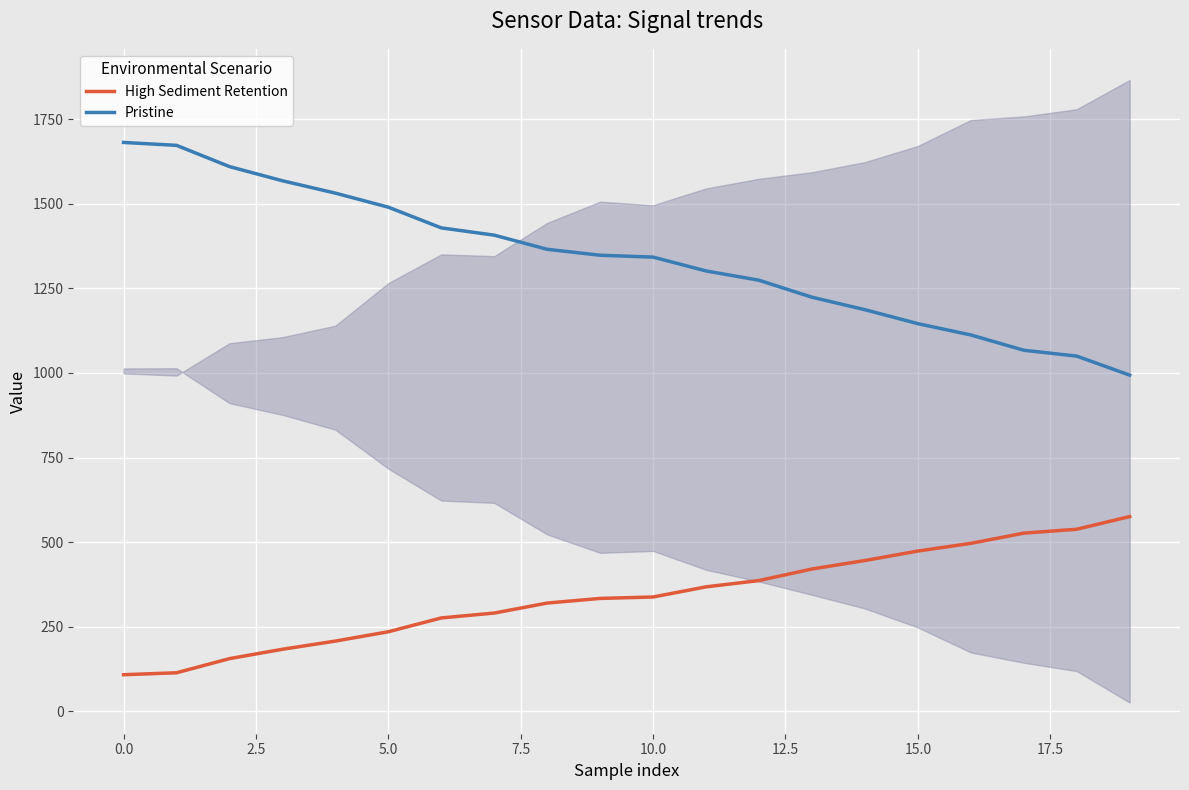

True or false: High Sediment Retention and Pristine intersect in this chart.

False